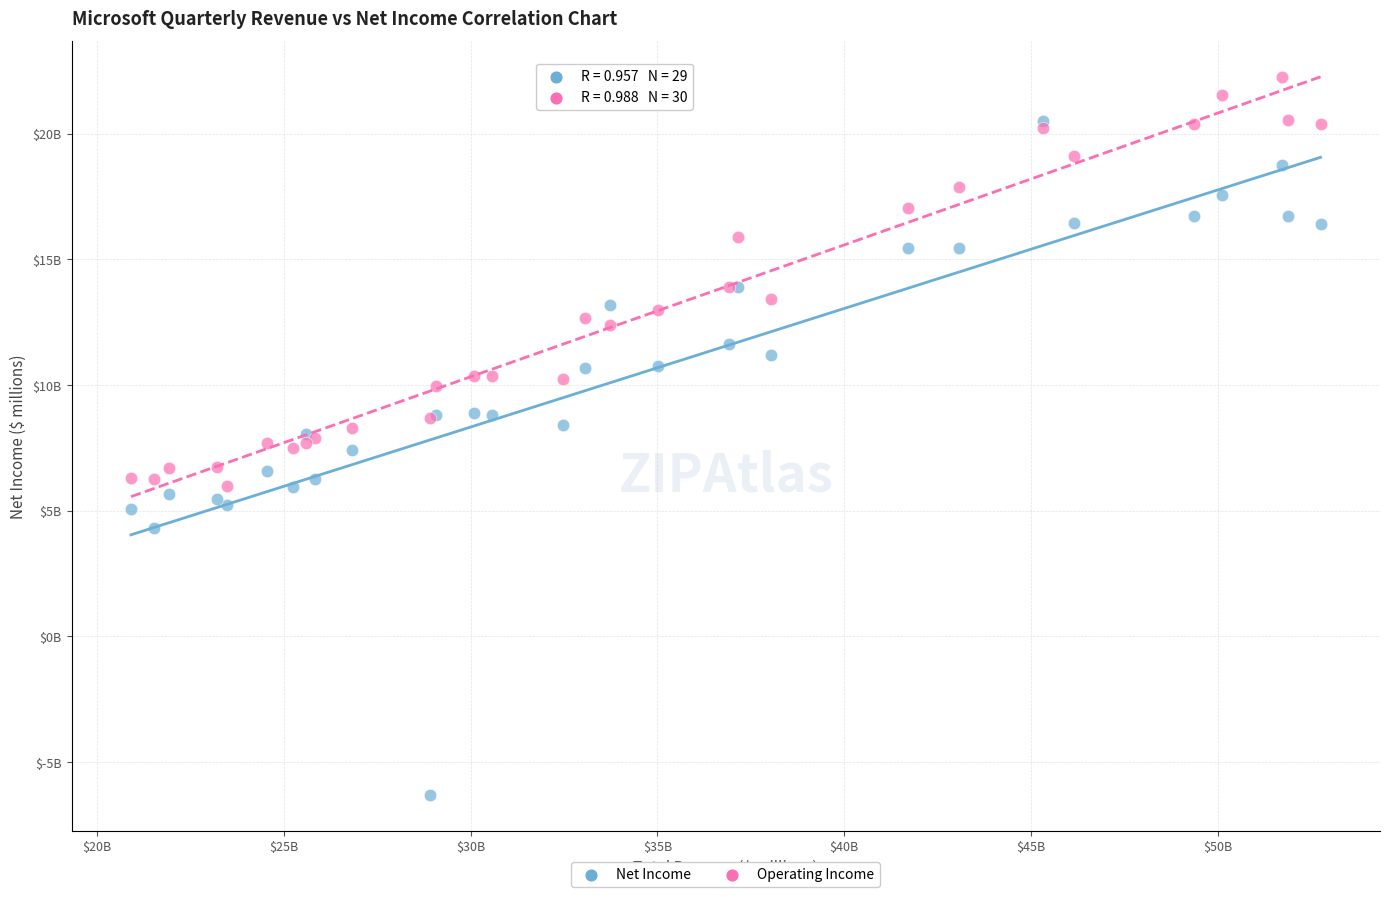

What are all the series names shown in the legend?

Net Income, Operating Income